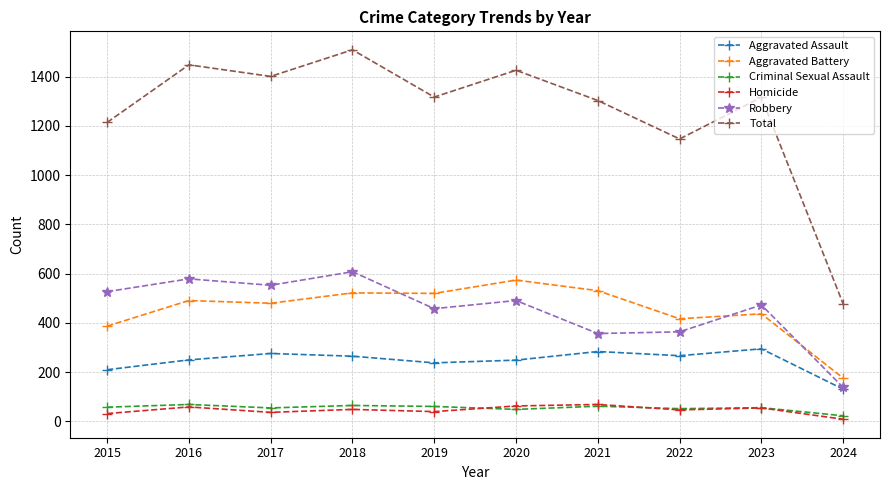

What is the smallest value displayed?

9